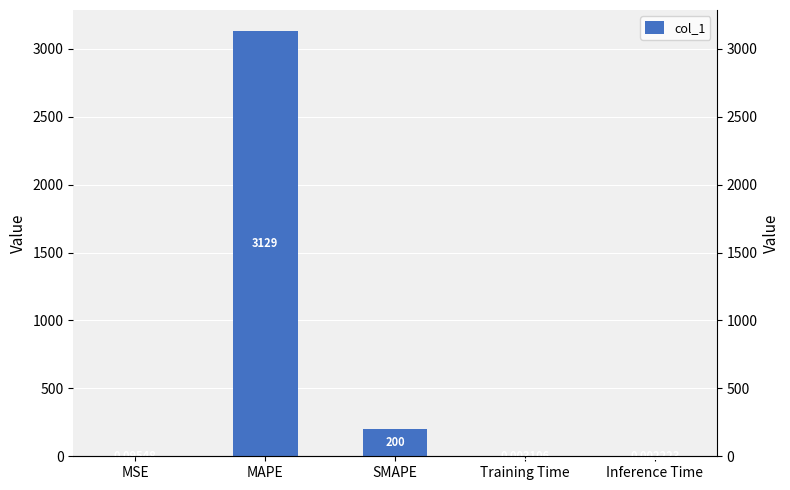

What is the label of the 1st bar from the left?

MSE